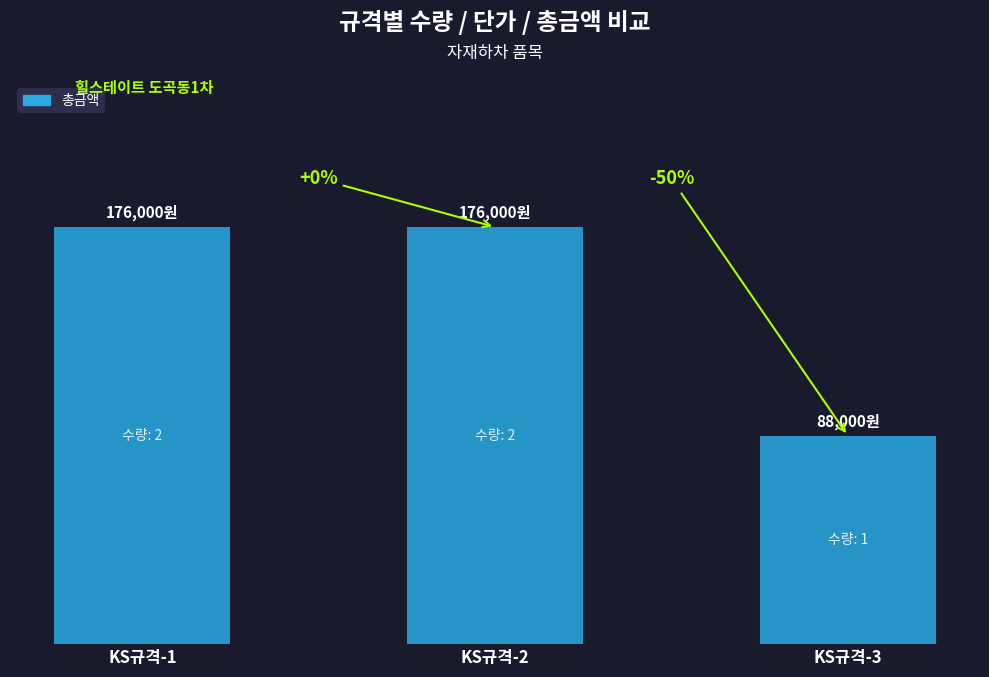

The value at KS규격-3 is 17847. True or false?

False